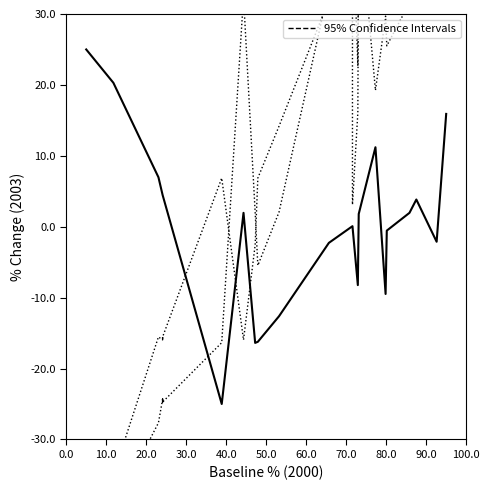

Which series has the largest total across all categories?

95% Confidence Intervals